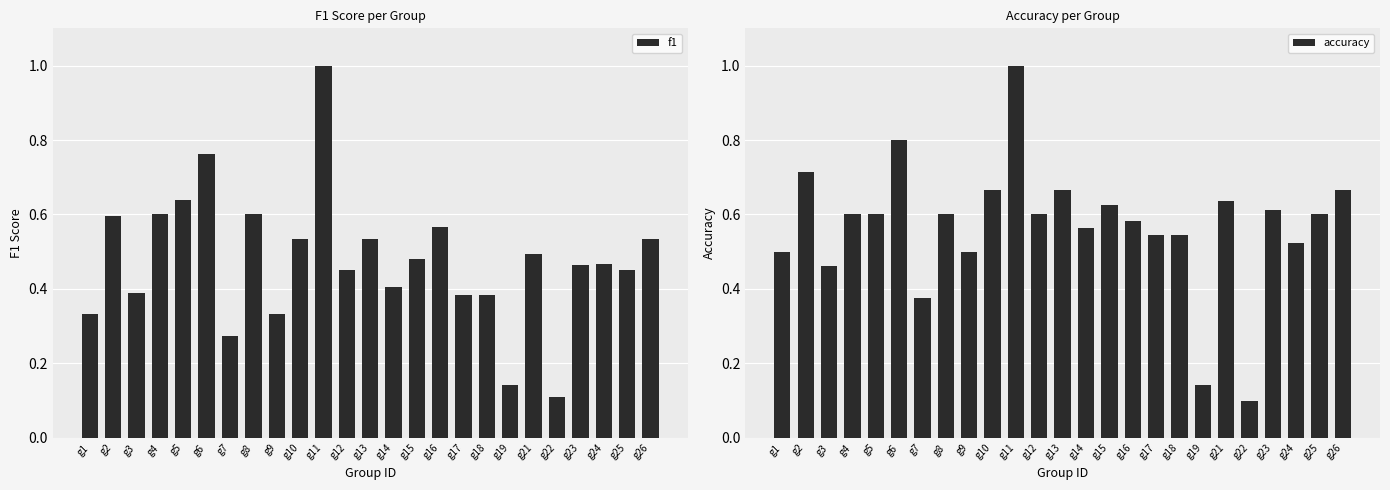

True or false: accuracy has a value of 0.6 at g4.

True